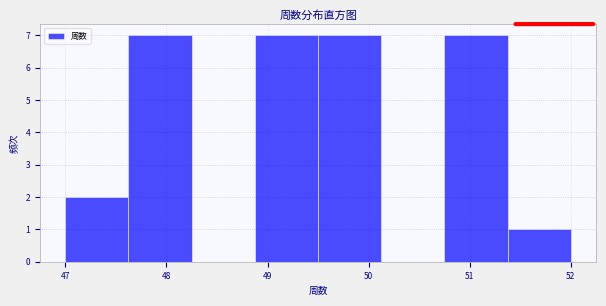

How tall is the bar that spans 47.0 to 47.6 on the x-axis? Neither the bar edges nor the heights are printed on the chart, so give them approximately, as read against the axes.

2